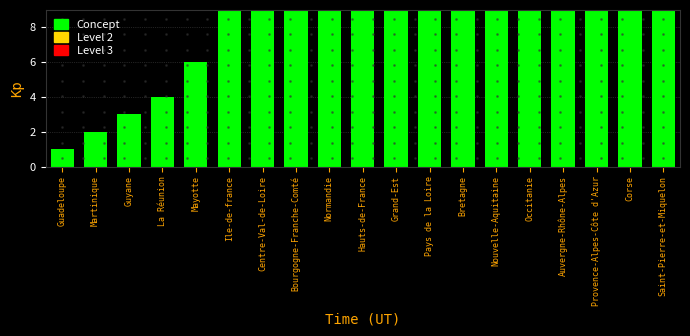

What is the minimum value shown in the chart?

1